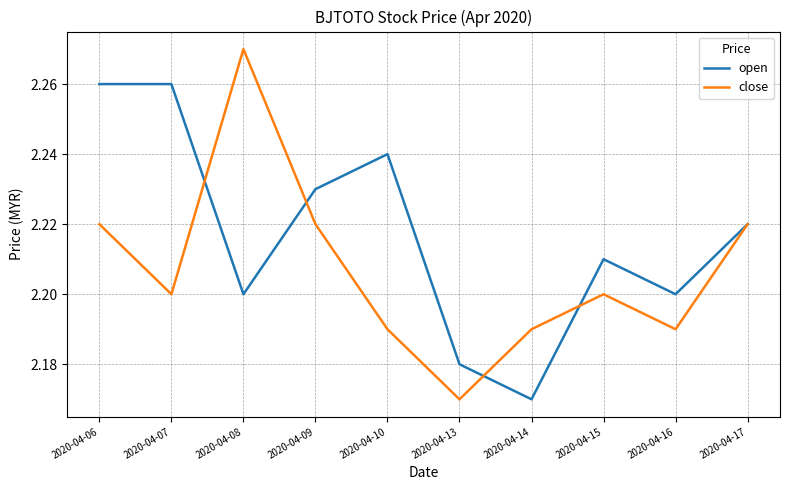

At which label does open reach its minimum?

2020-04-14